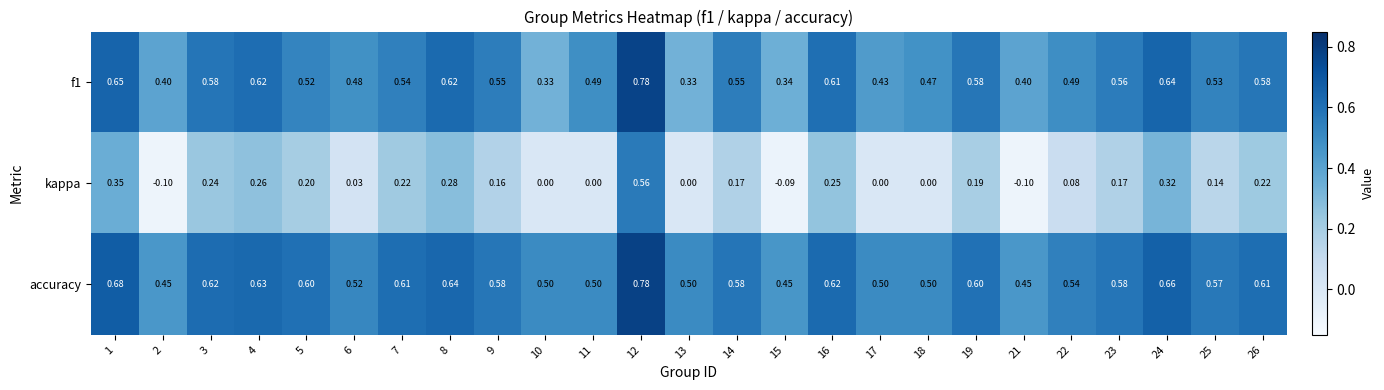

At how many categories does at least one series exceed 0?

25